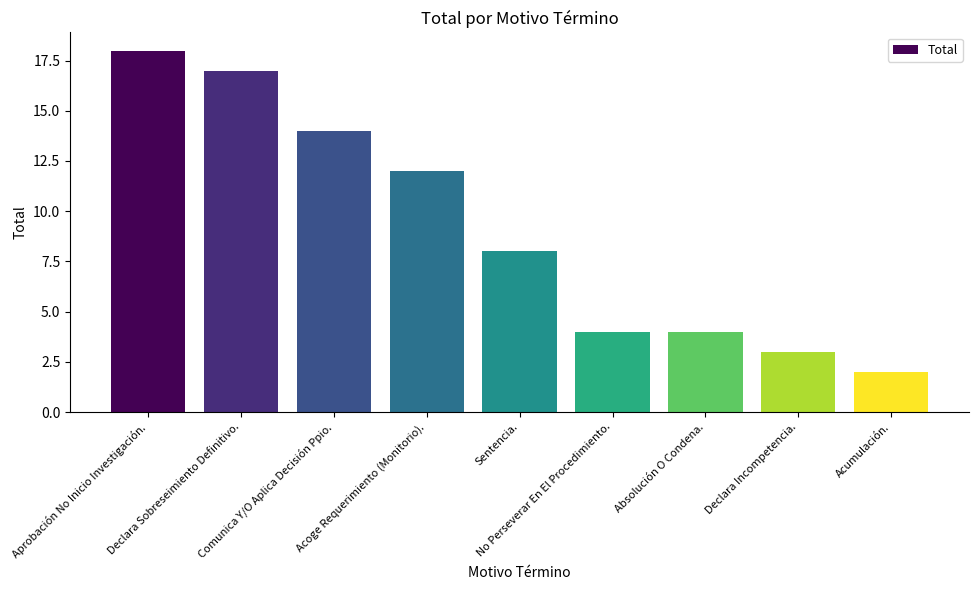

What is the average value?

9